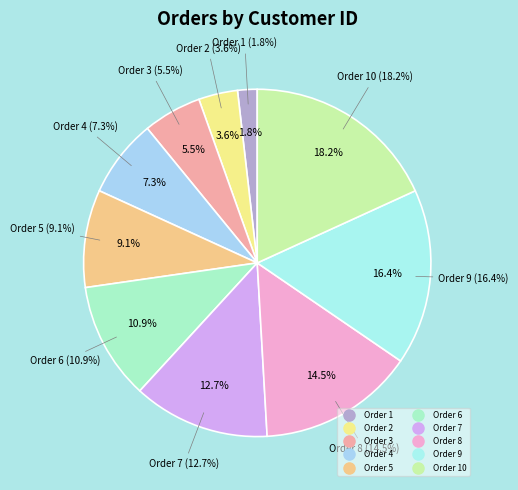

Which category has the smallest portion of the pie?

1